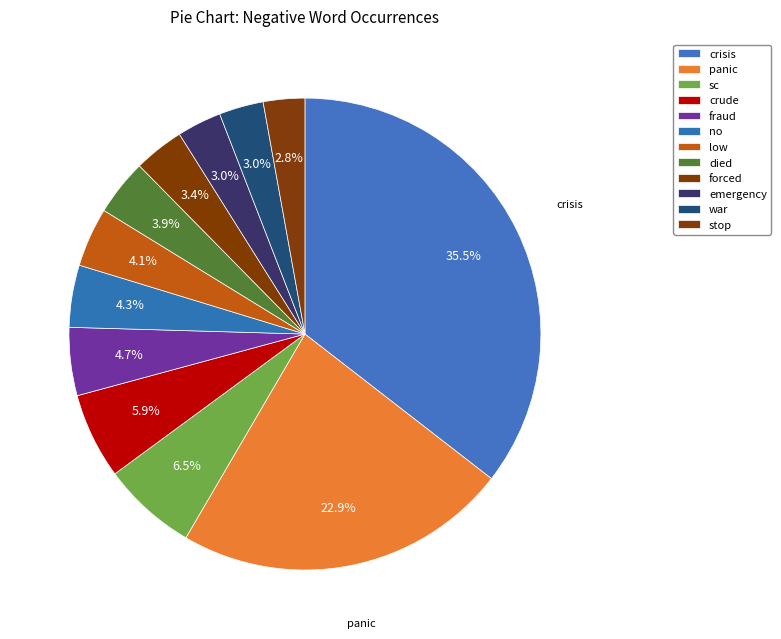

To the nearest percent, what is the average slice percentage?

8%